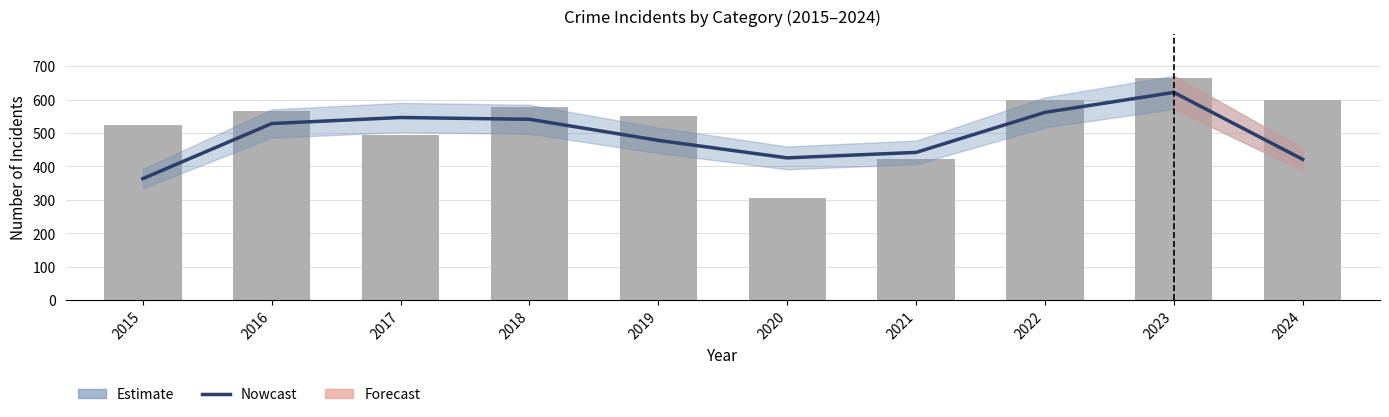

List the labels in order of value, smallest first.

2015, 2024, 2020, 2021, 2019, 2016, 2018, 2017, 2022, 2023